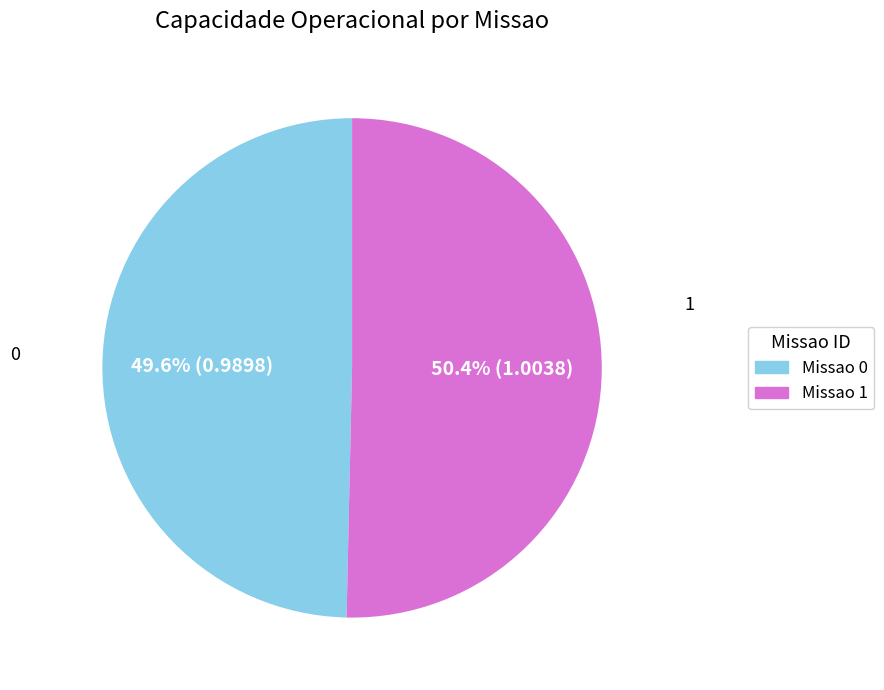

Do 0 and 1 together represent more than half of the pie?

Yes